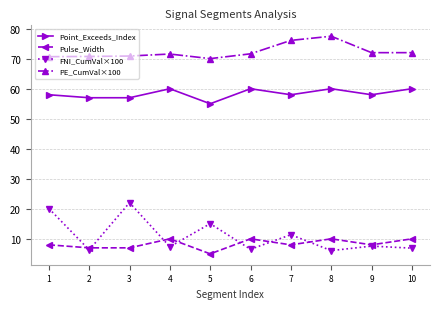

What is the difference between the maximum and minimum values in the PE_CumVal×100 series?

7.5